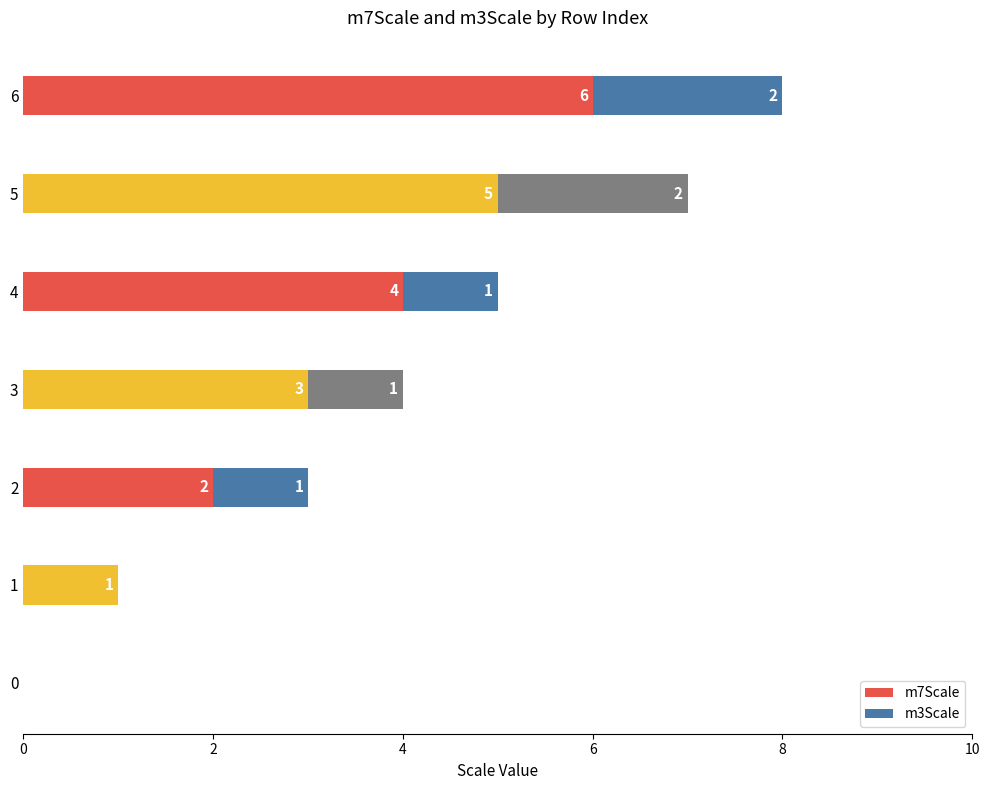

The value of m7Scale at 1 is 0. True or false?

False